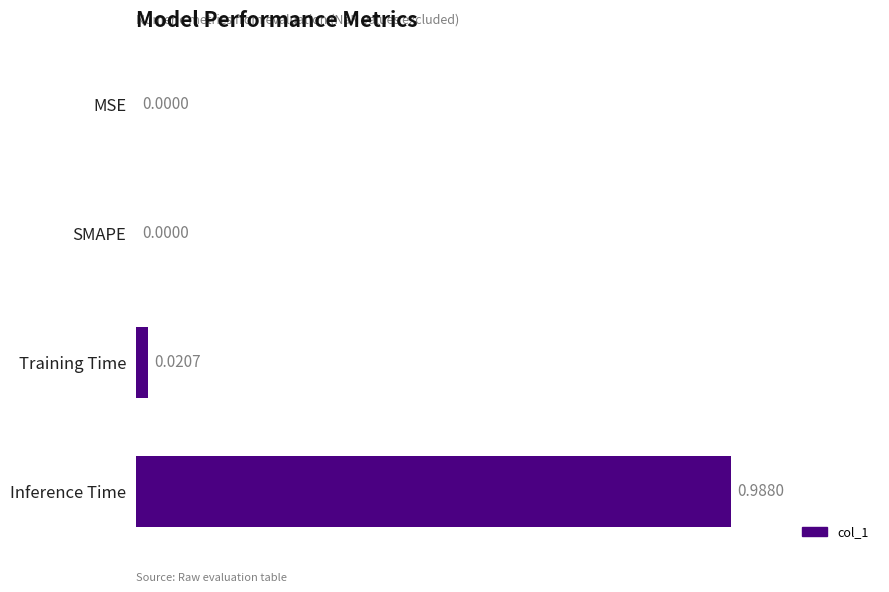

Between Inference Time and MSE, which is larger?

Inference Time